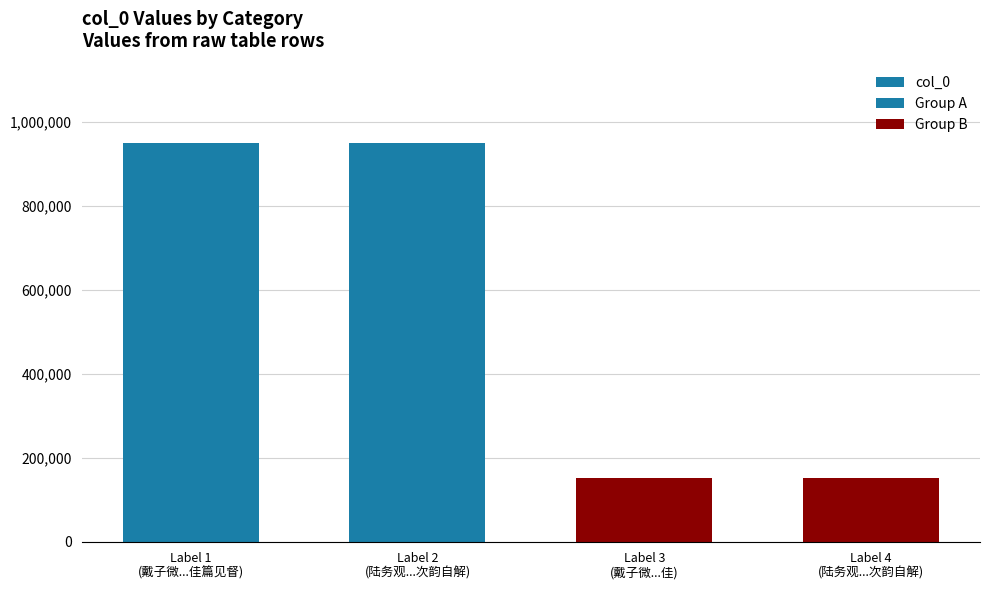

Which label corresponds to the smallest value in the chart?

Label 4 (陆务观...次韵自解)